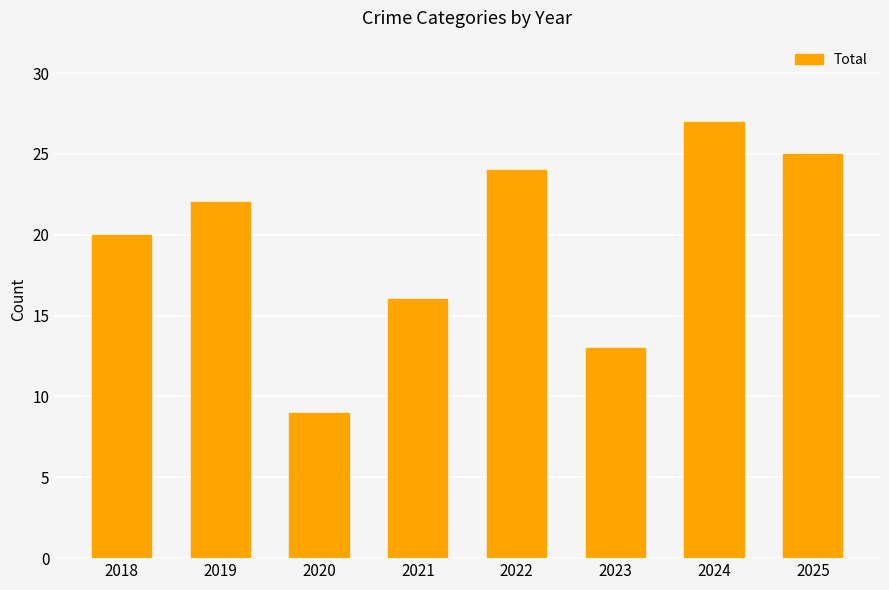

How many bars are there in total?

8